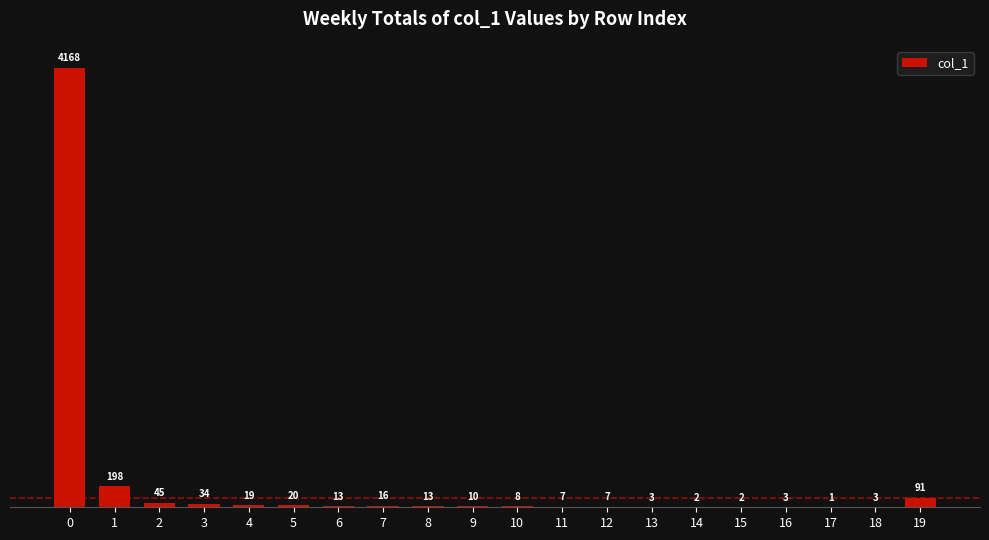

Where is the data nearest to the value 2084?

1